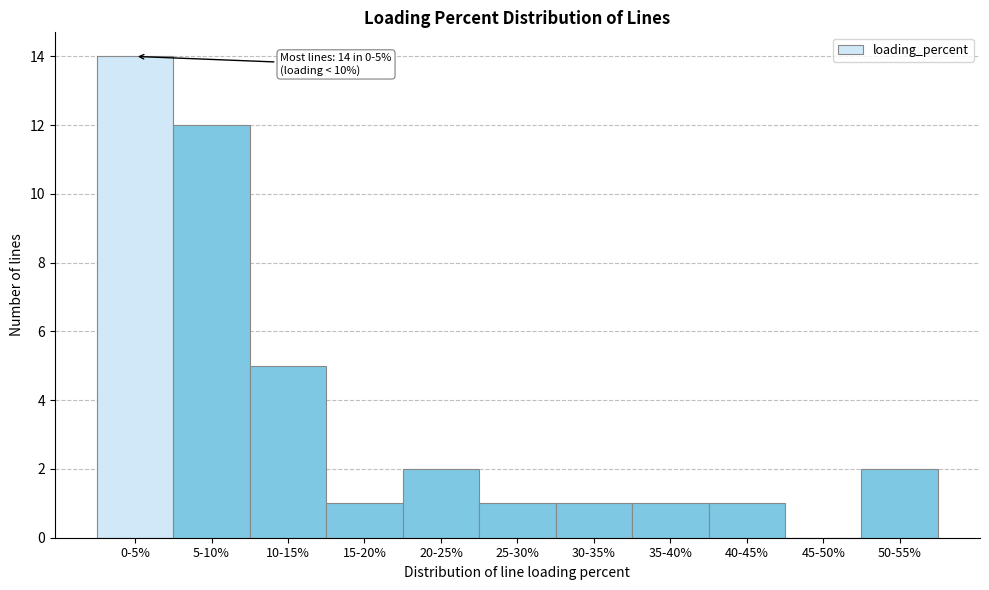

Reading left to right, transcribe all the data shown in this chart.

0-5%=14	5-10%=12	10-15%=5	15-20%=1	20-25%=2	25-30%=1	30-35%=1	35-40%=1	40-45%=1	45-50%=0	50-55%=2